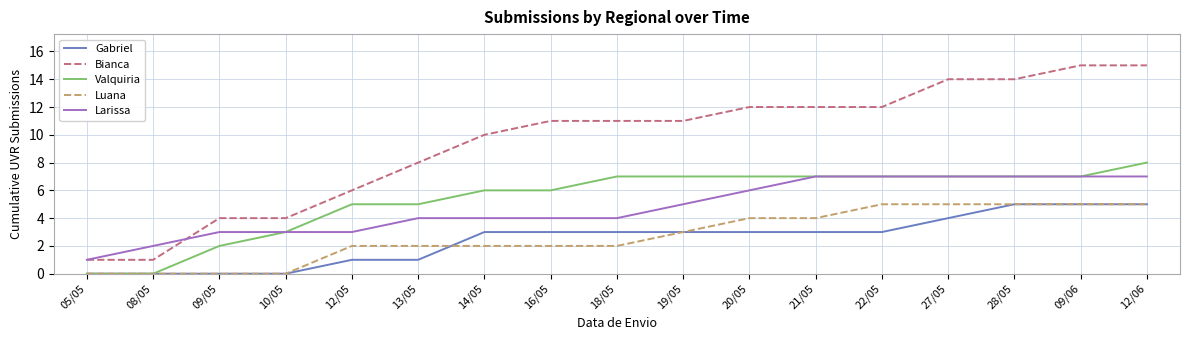

What is the difference between the Luana values at 14/05 and 08/05?

2